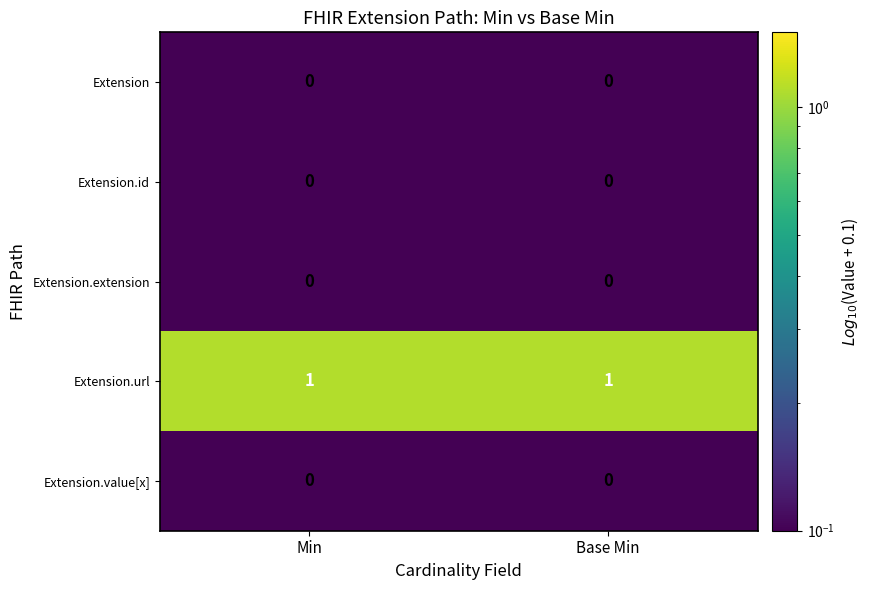

The value of Extension at Min is 0. True or false?

True